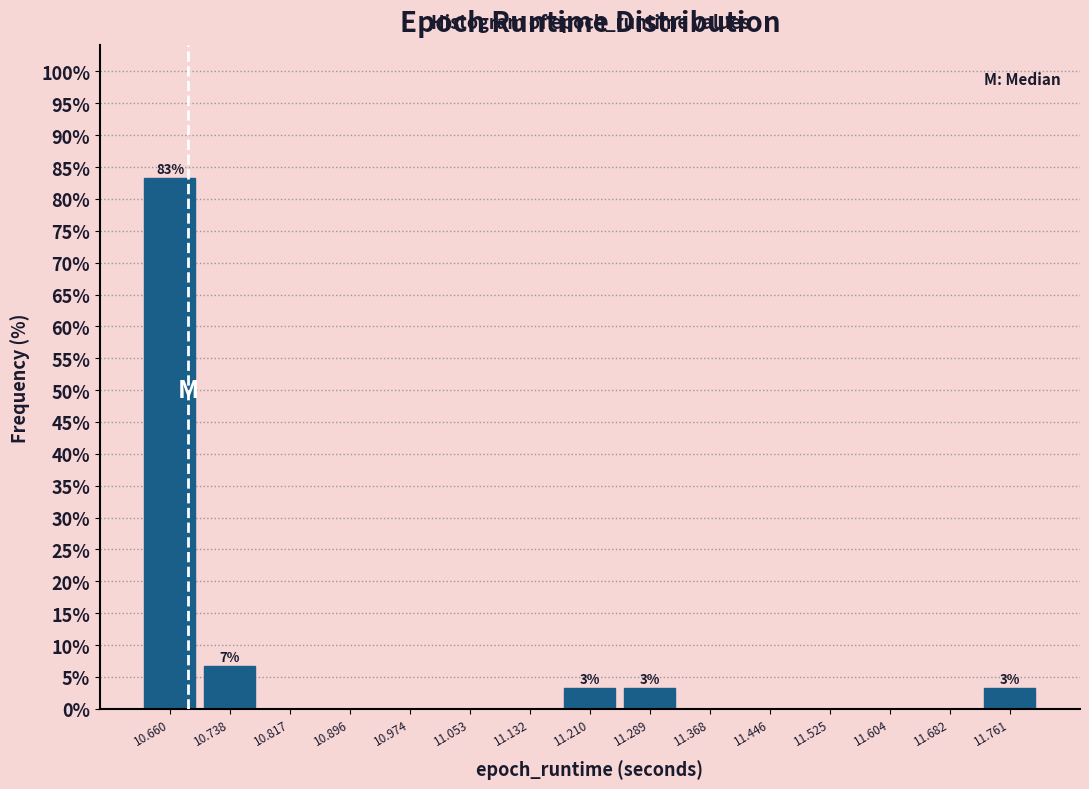

Which range on the x-axis has the tallest bar?

10.62 to 10.70